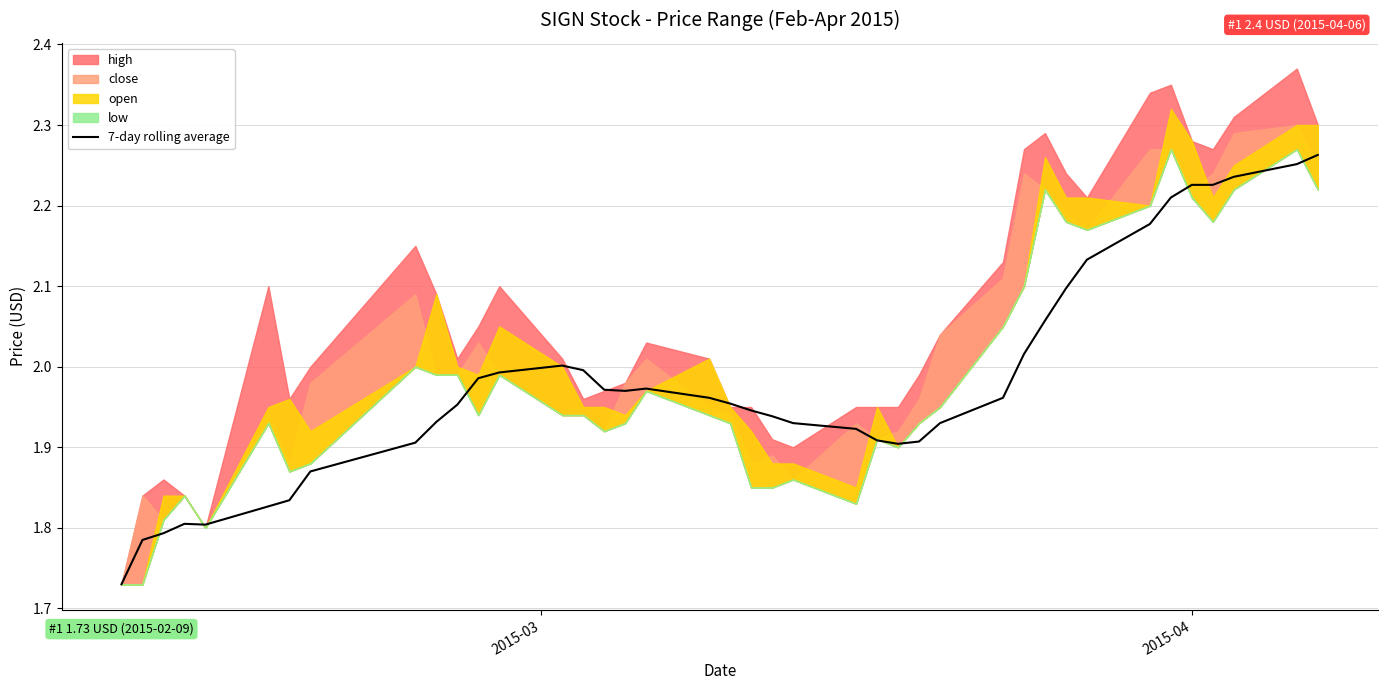

True or false: there are more than 1 points higher than both neighbors.

True